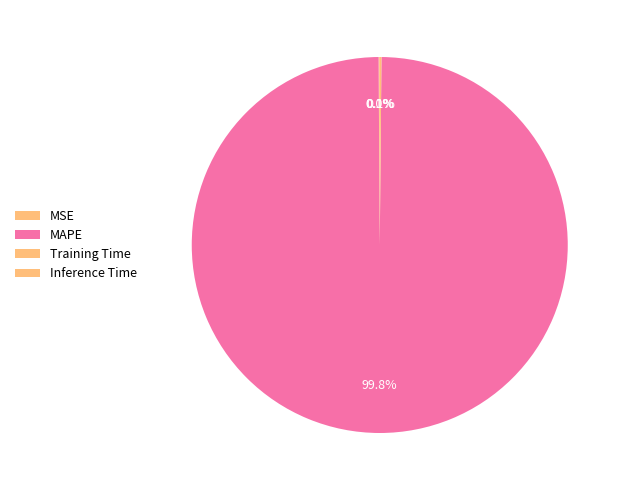

What percentage is NOT represented by MAPE?

0.2%